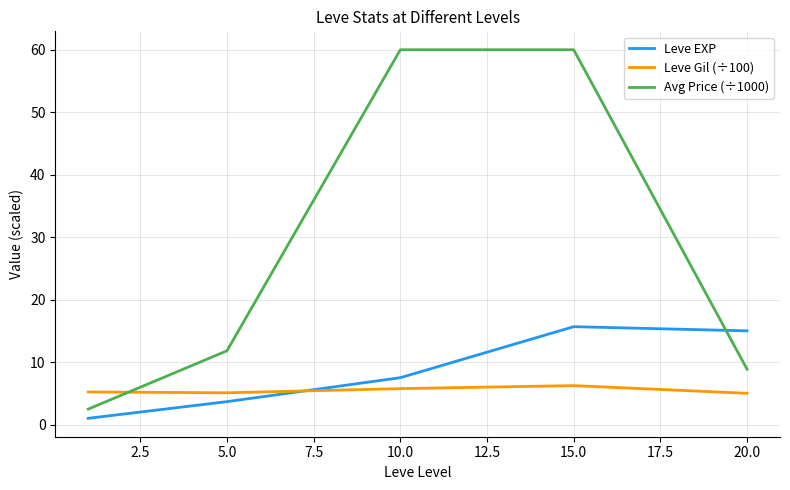

How many distinct data groups are displayed?

3